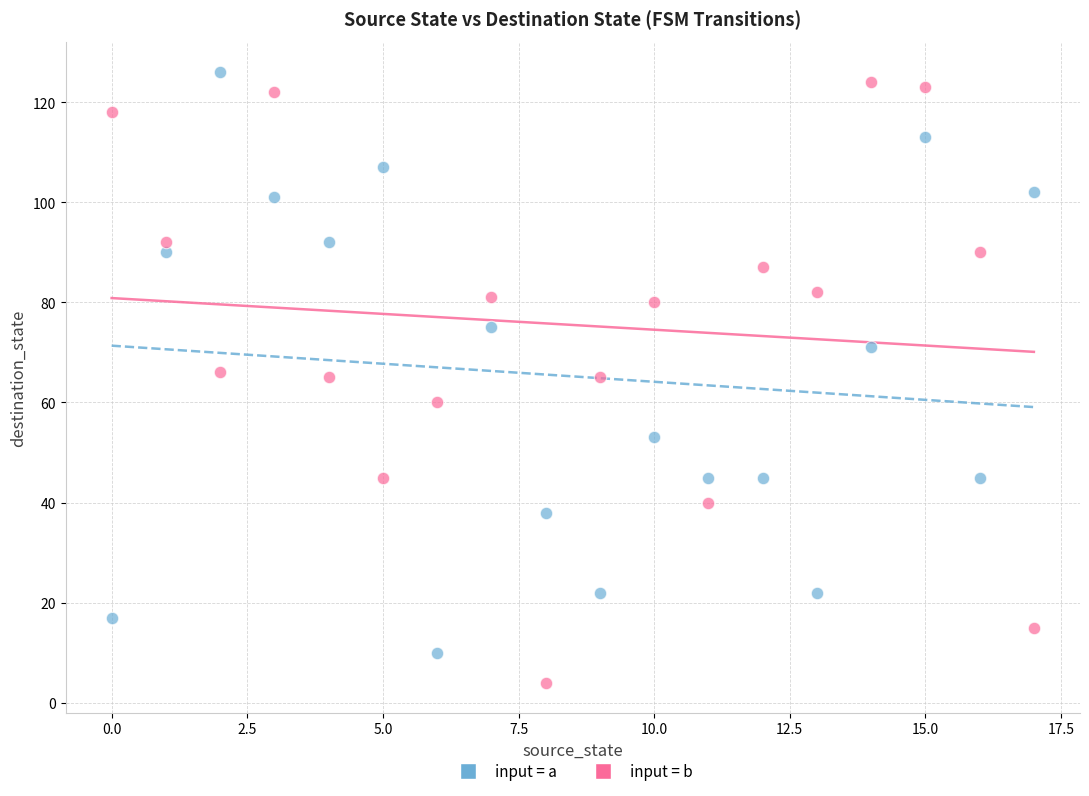

Across all data points, what is the range of Y values (max minus min)?

122